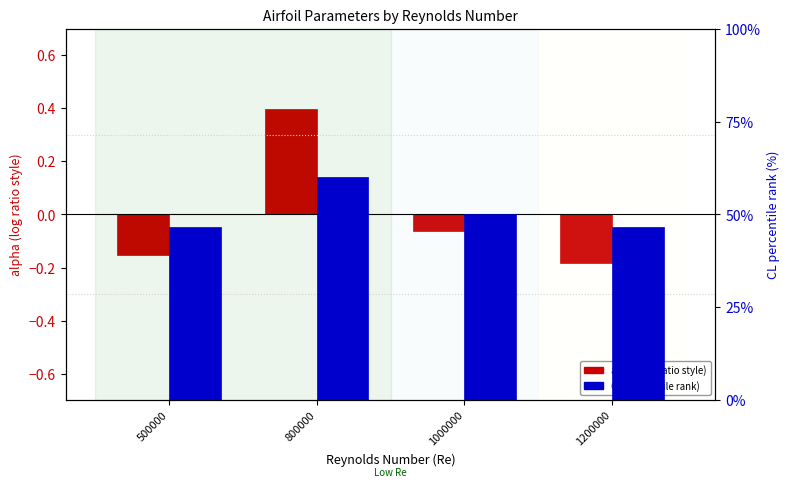

How many data points does each series have?

4